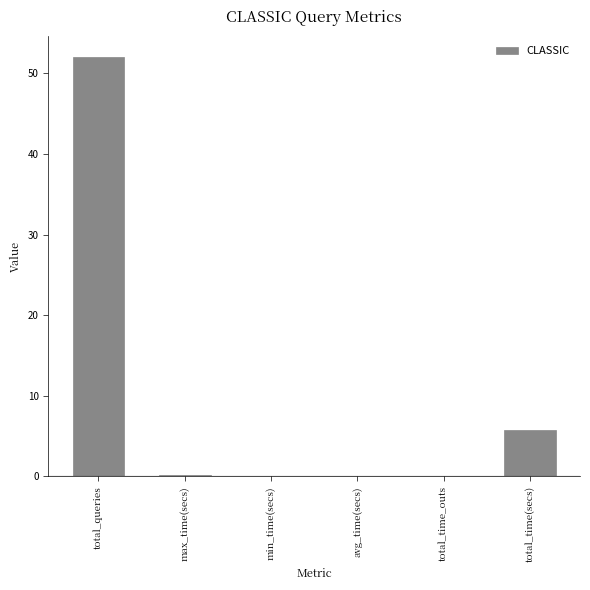

Is it true that the value at total_time_outs is 0.0?

True